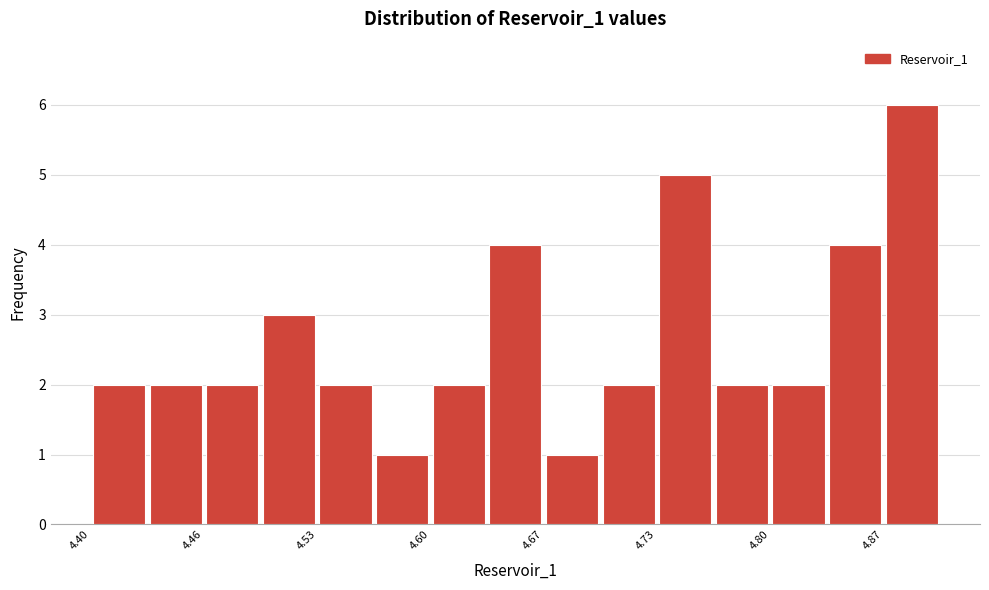

Read against the x-axis, roughly where is the centre of the tallest bar?

4.88